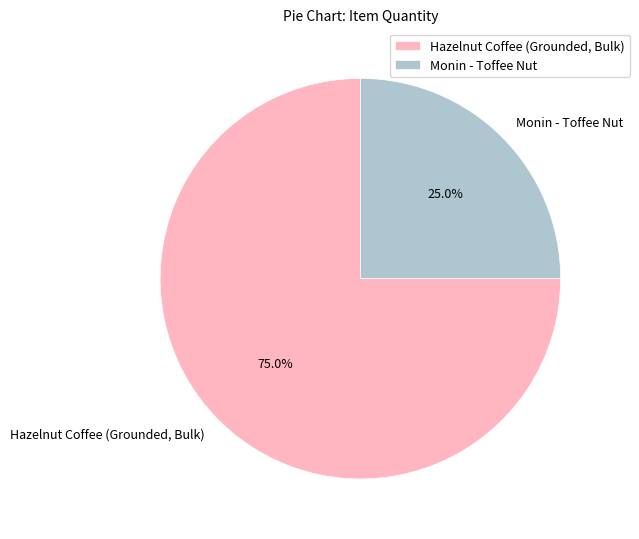

Count the number of slices in the pie.

2